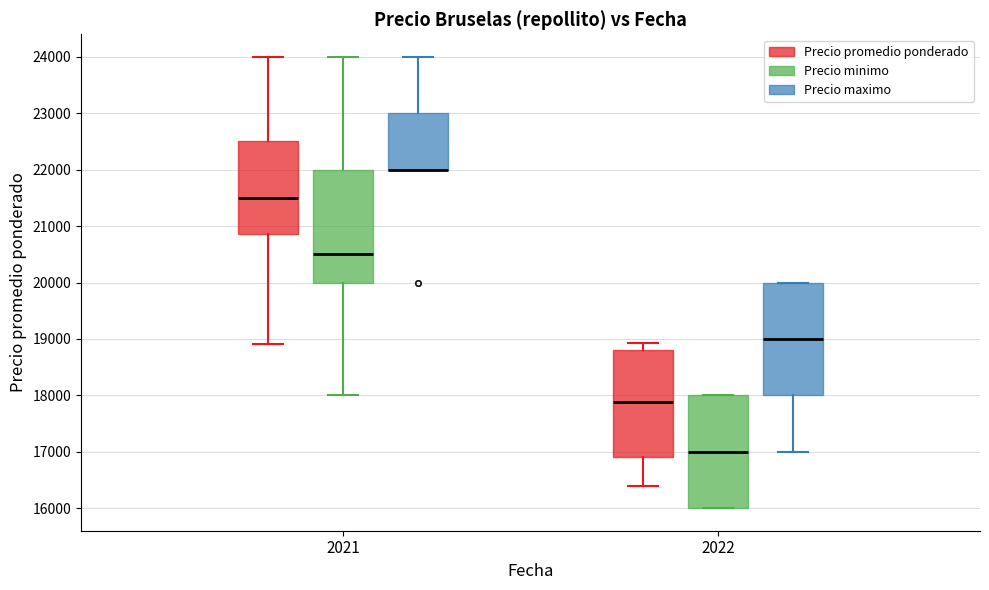

Where is the lower edge of the box for 2021 (Precio promedio ponderado) on the y-axis? The values are not printed on the chart, so give them approximately, as read against the axis.

20900